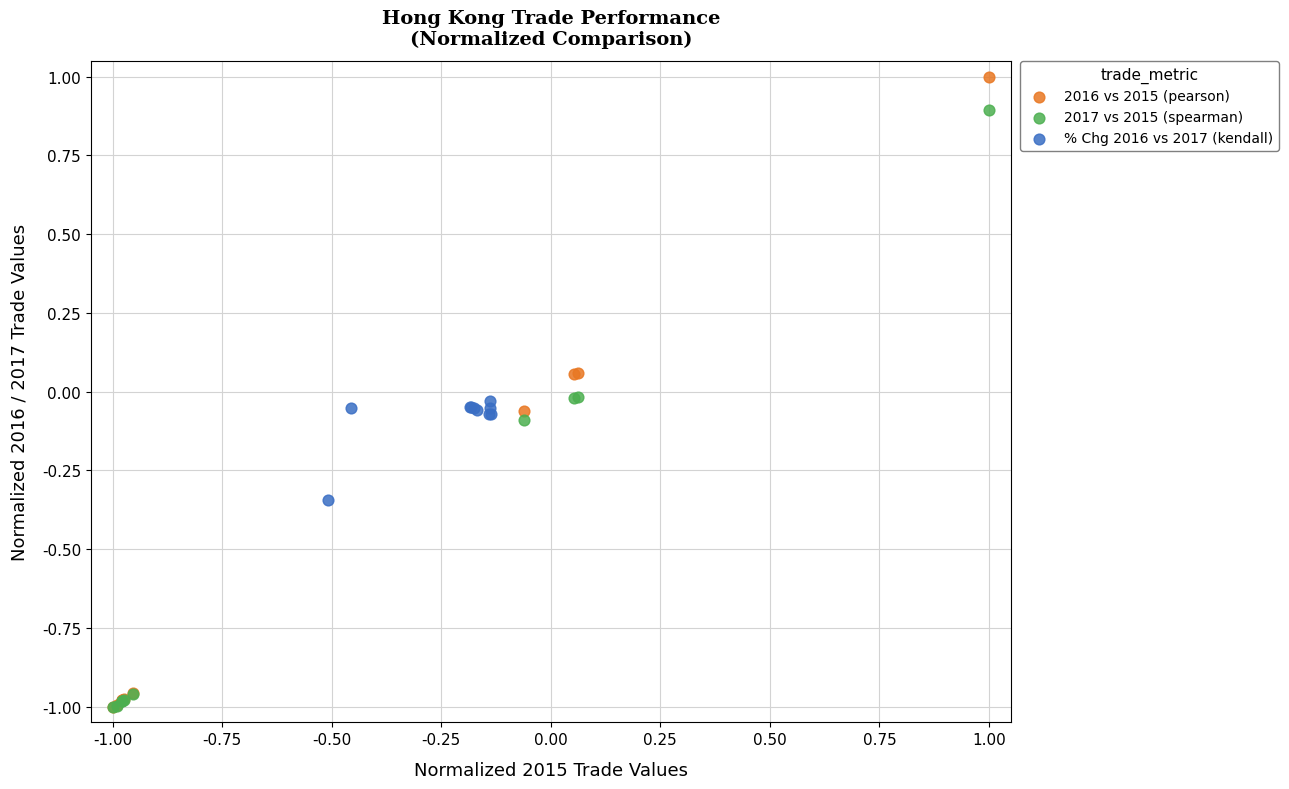

Which series has the widest spread of Y values?

2016 vs 2015 (pearson)